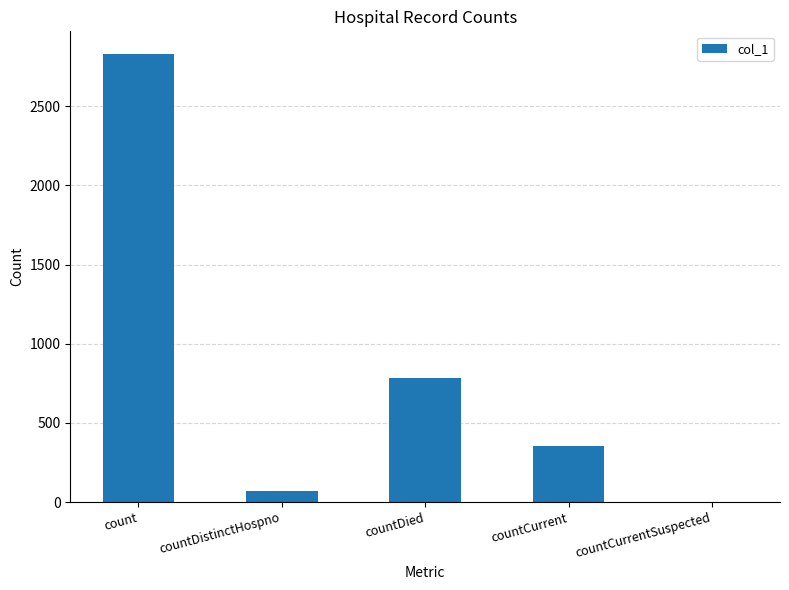

Is it true that the value at countCurrent is 148?

False